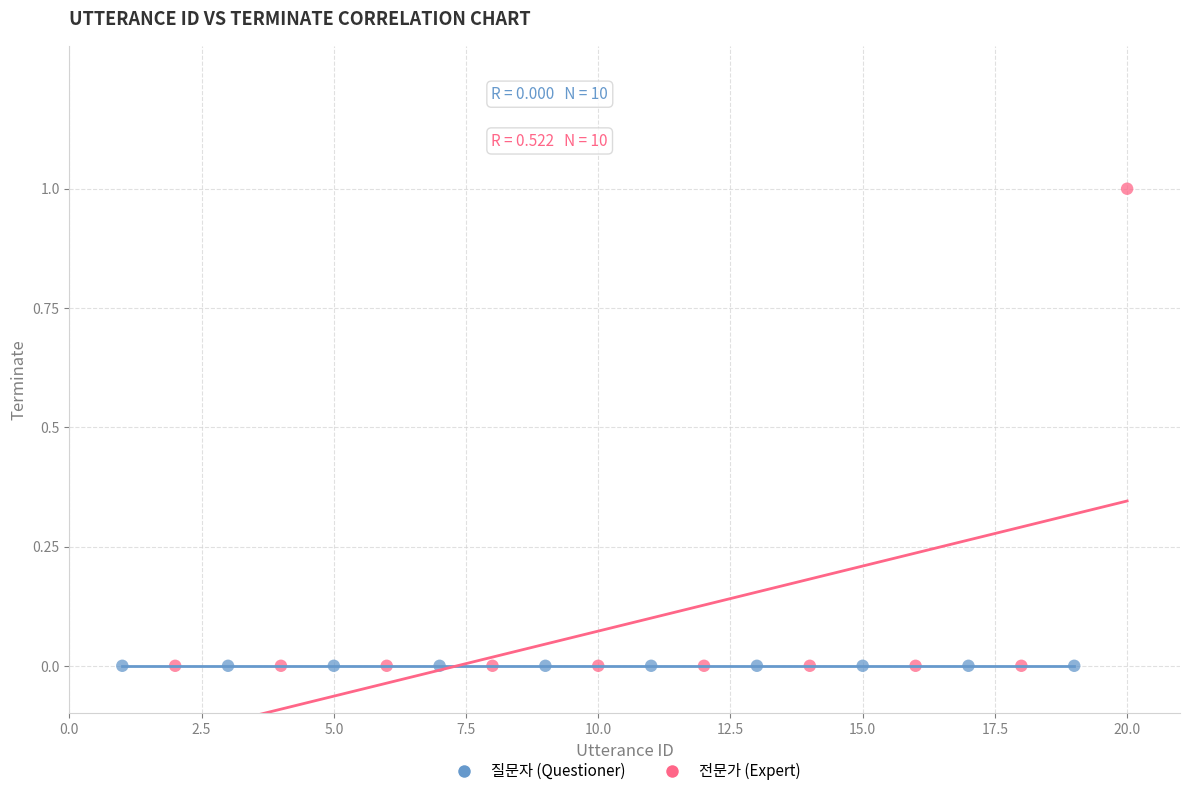

Which series reaches the maximum Y coordinate?

전문가 (Expert)